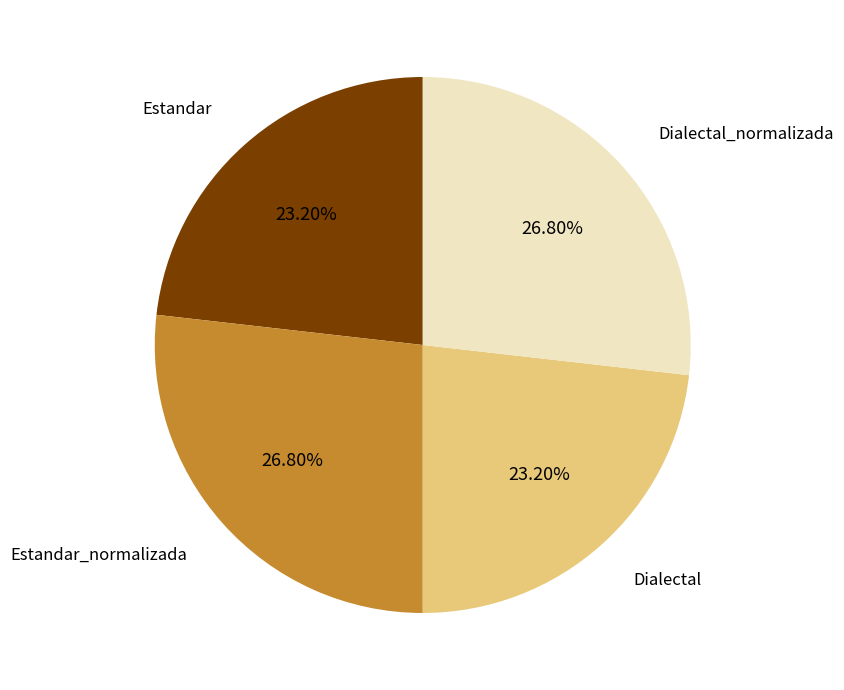

Is there any slice that represents more than half of the pie?

No